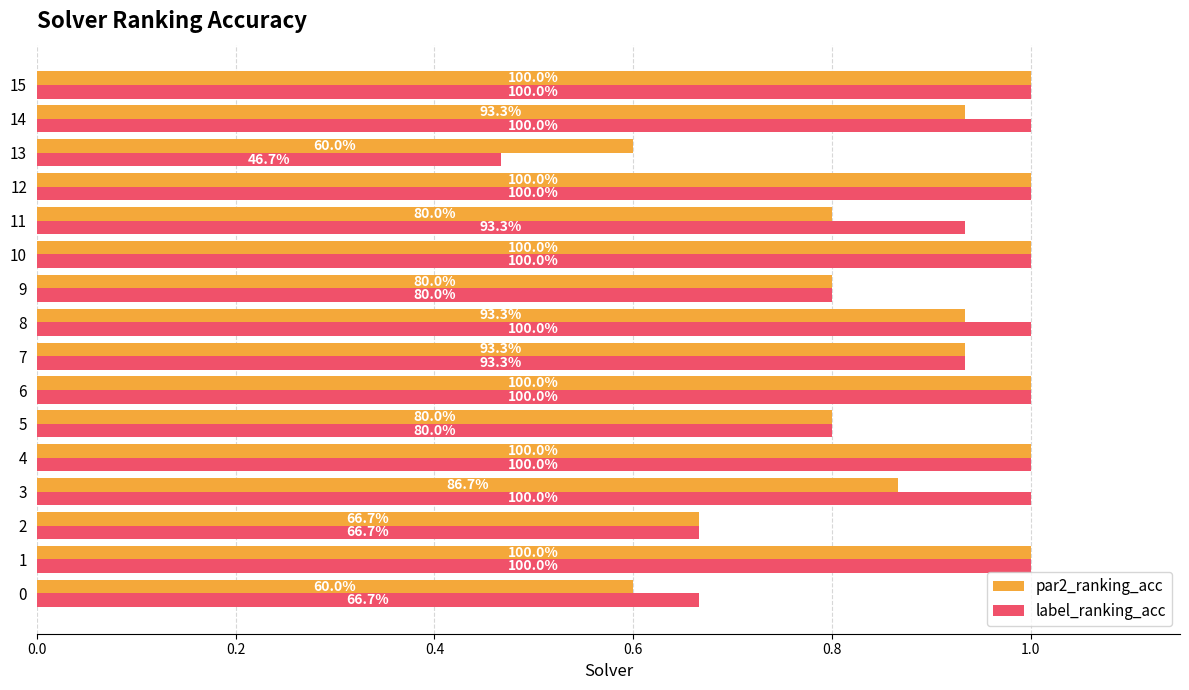

What are all the series names shown in the legend?

par2_ranking_acc, label_ranking_acc